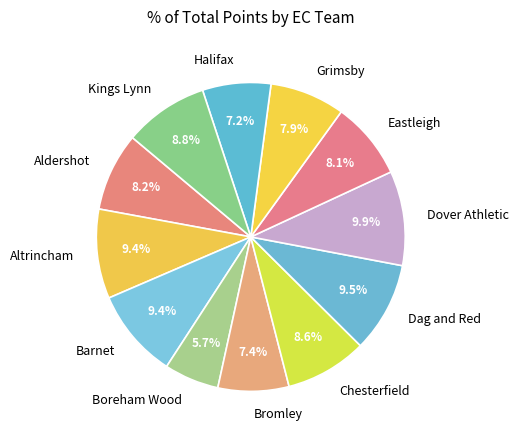

Between Dover Athletic and Chesterfield, which is larger?

Dover Athletic